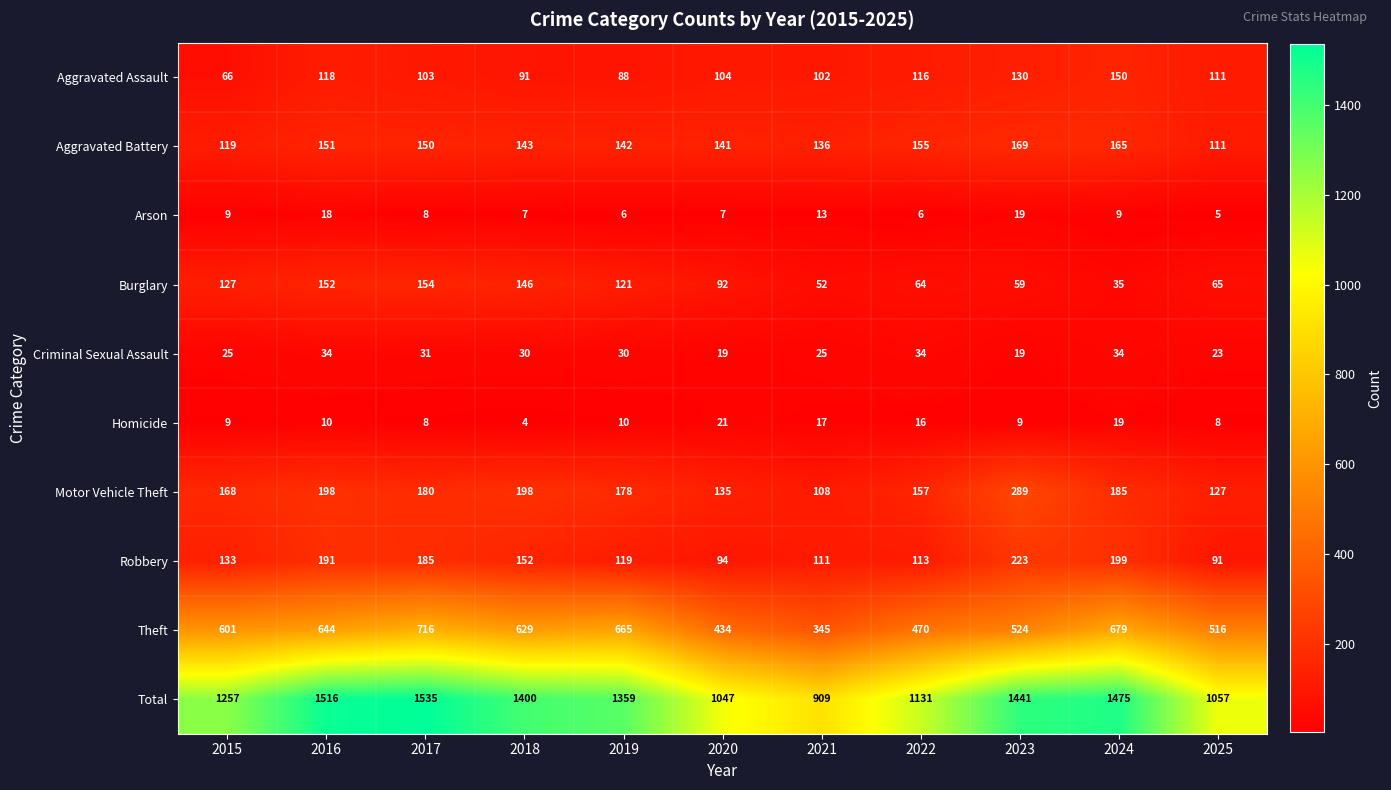

True or false: Homicide has a value of 4 at 2017.

False